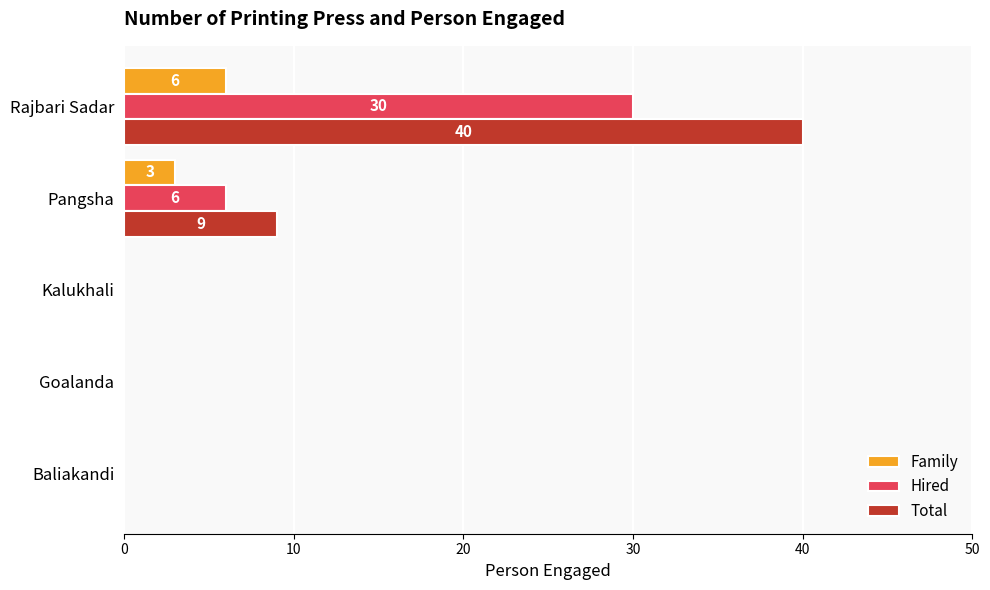

At which category is the sum across all series the highest?

Rajbari Sadar